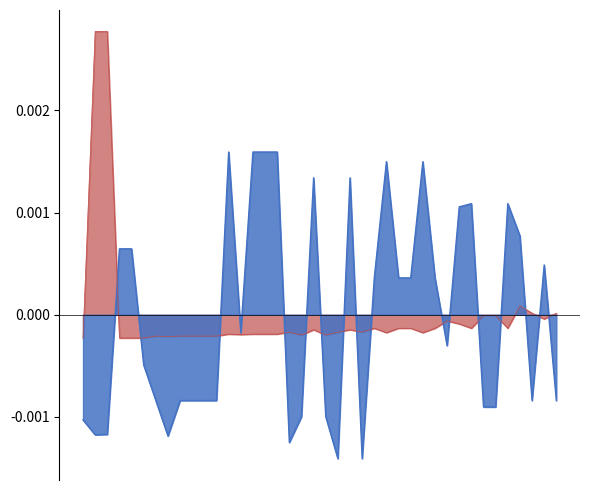

What are all the series names shown in the legend?

Leve Gil, Leve EXP